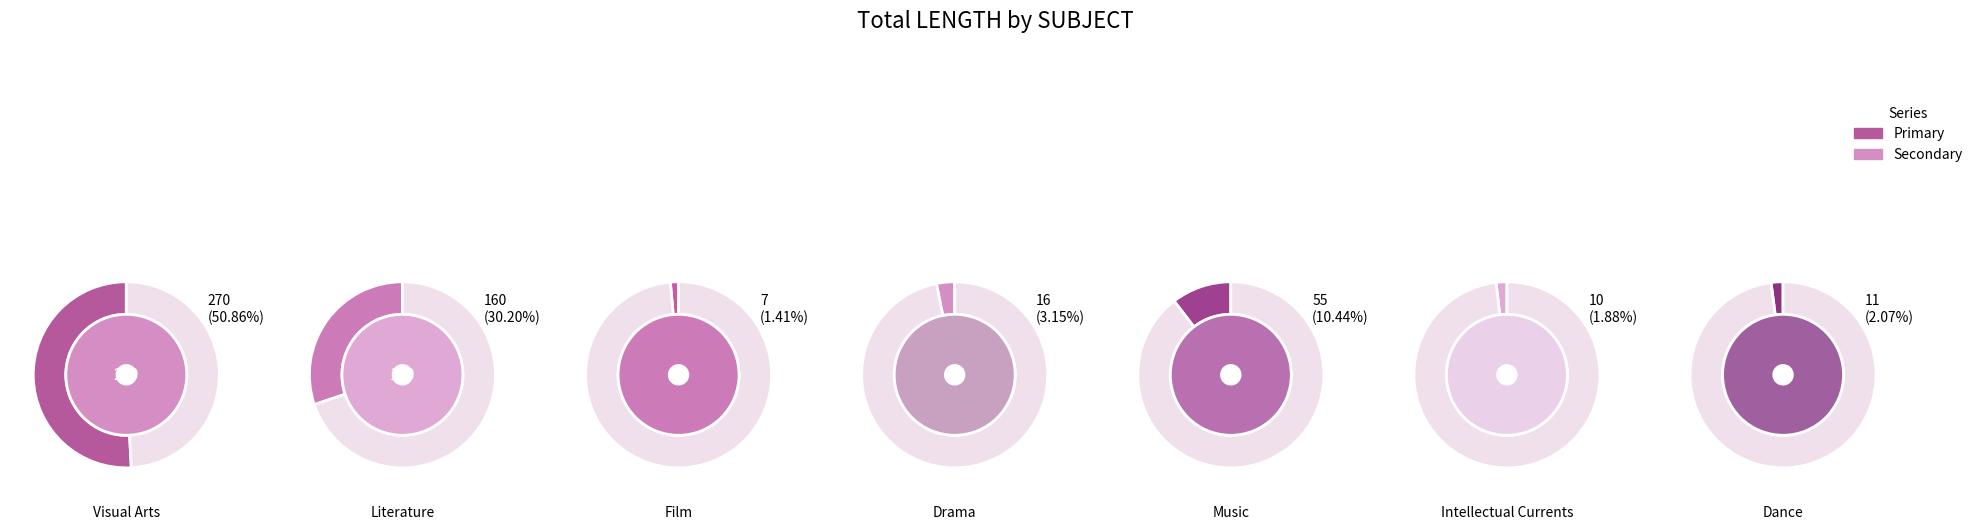

Approximately how many times larger is the value at Literature compared to Drama?

9.6